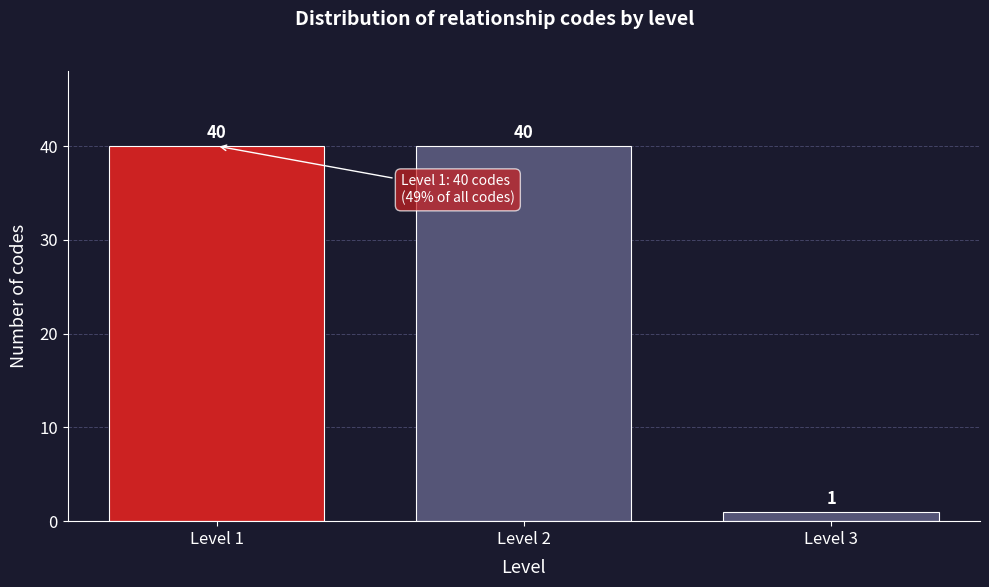

Reading right to left, list all the values displayed in this chart.

1	40	40